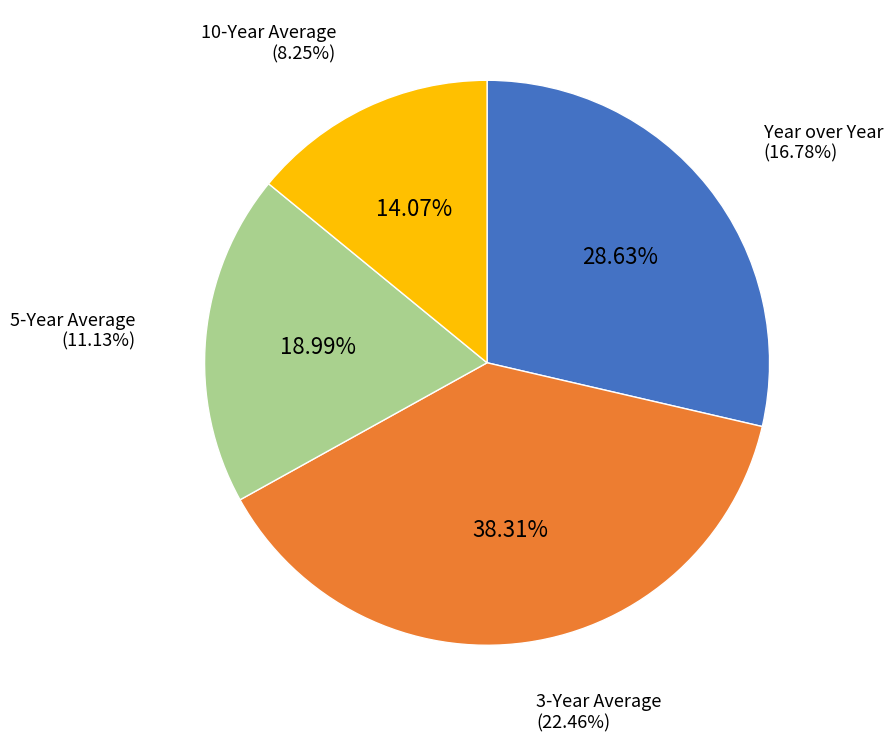

True or false: 5-Year Average accounts for 5% of the total.

False